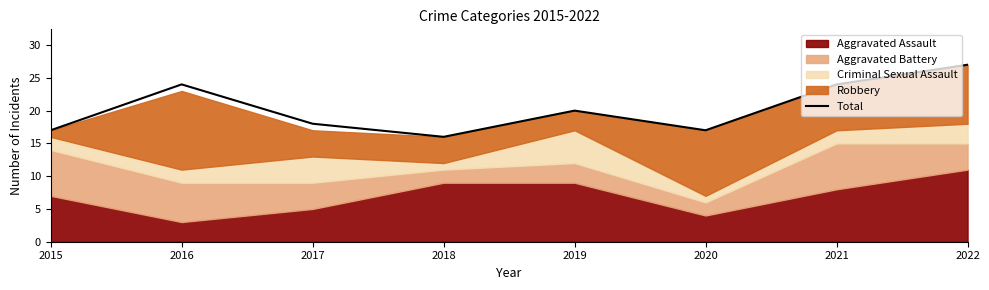

The Total series shows 24 at 2016. True or false?

True